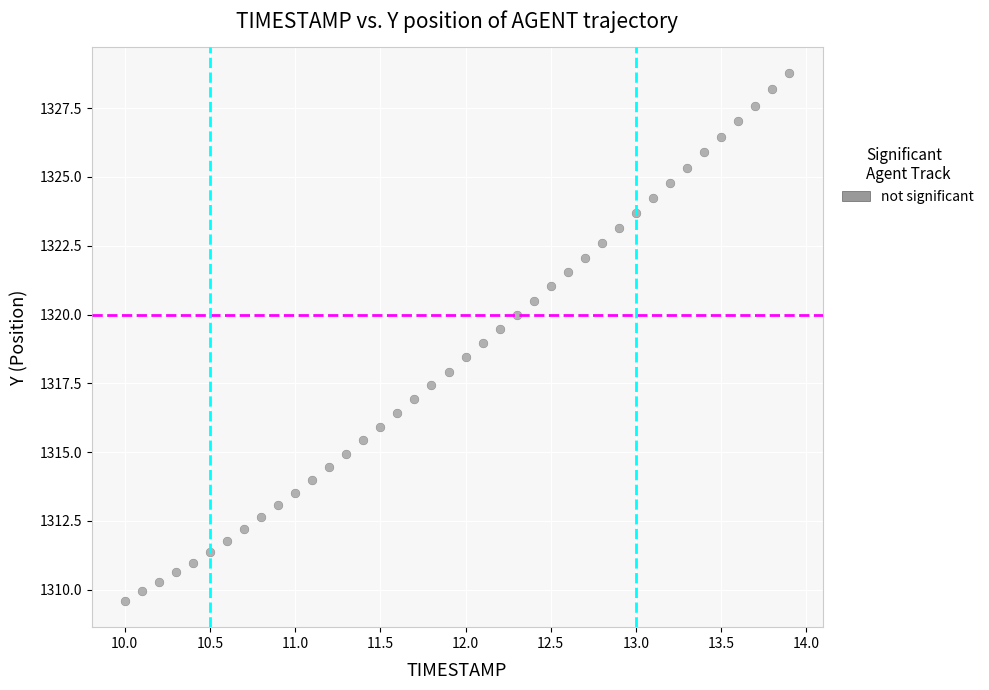

What is the range of X values (max minus min)?

3.9